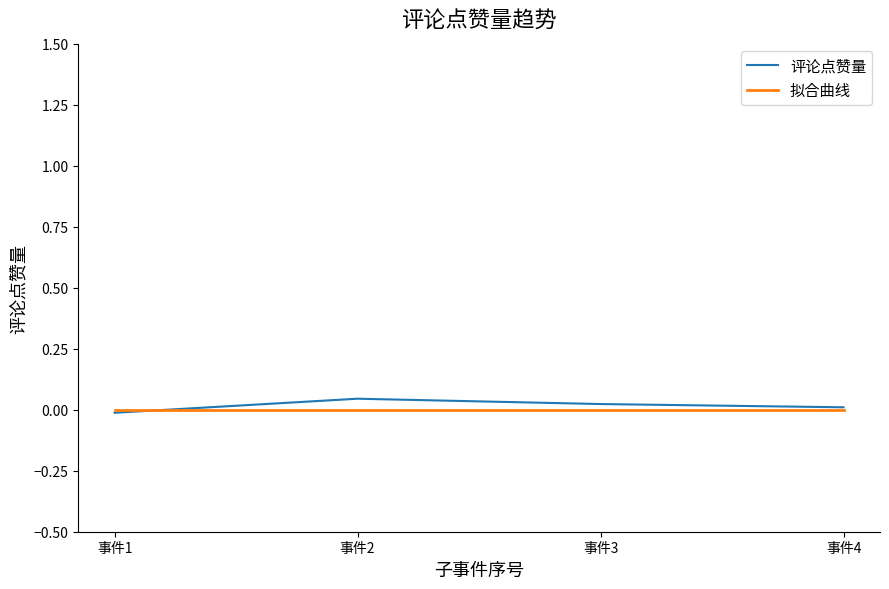

Rank the series by their maximum value, from highest to lowest.

评论点赞量, 拟合曲线